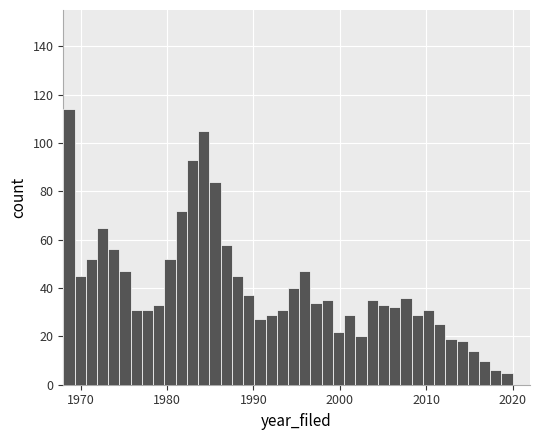

Read against the x-axis, roughly where is the centre of the tallest bar?

1969